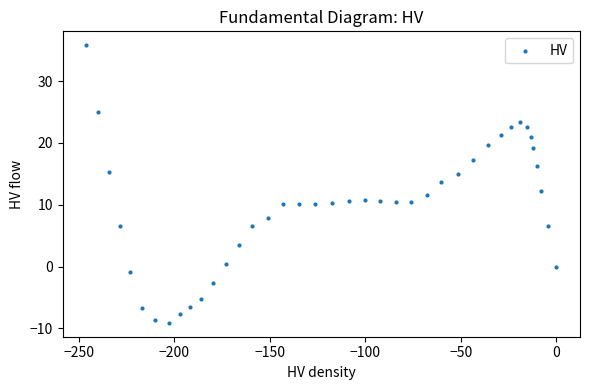

What is the range of Y values (max minus min)?

44.9